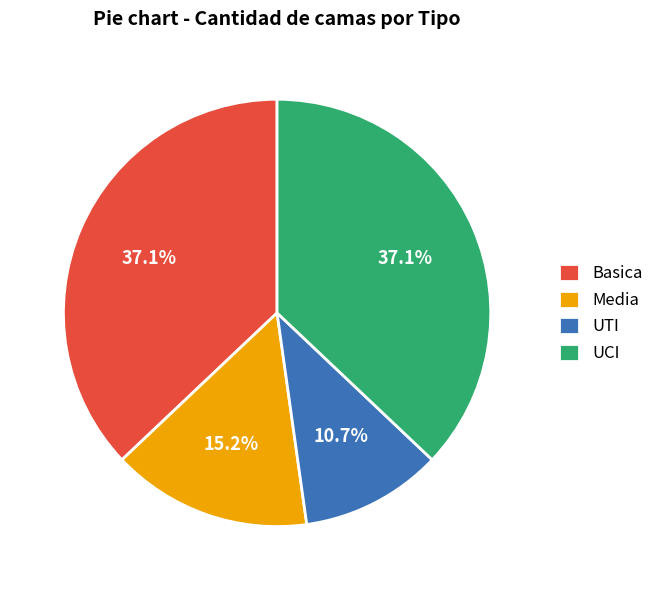

Combined, do UCI and Media account for over 50%?

Yes